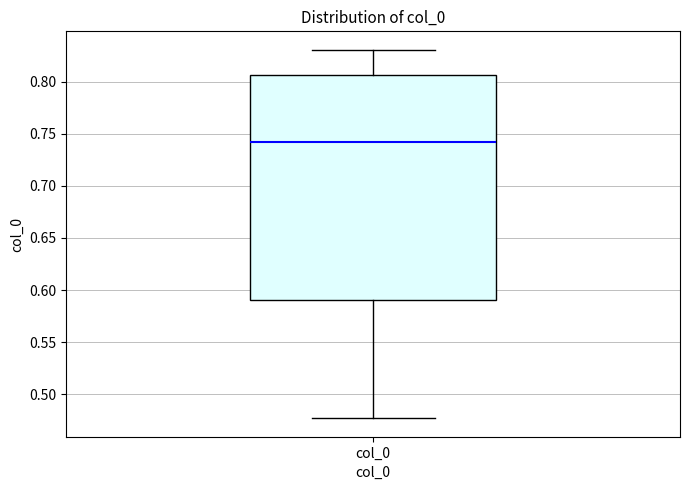

Transcribe this box plot: give where the median line is, the range the box spans, and where the two whiskers end, as read against the y-axis. The values are not printed on the chart, so give them approximately, as read against the axis.

median 0.740, box 0.590 to 0.805, whiskers 0.475 to 0.830